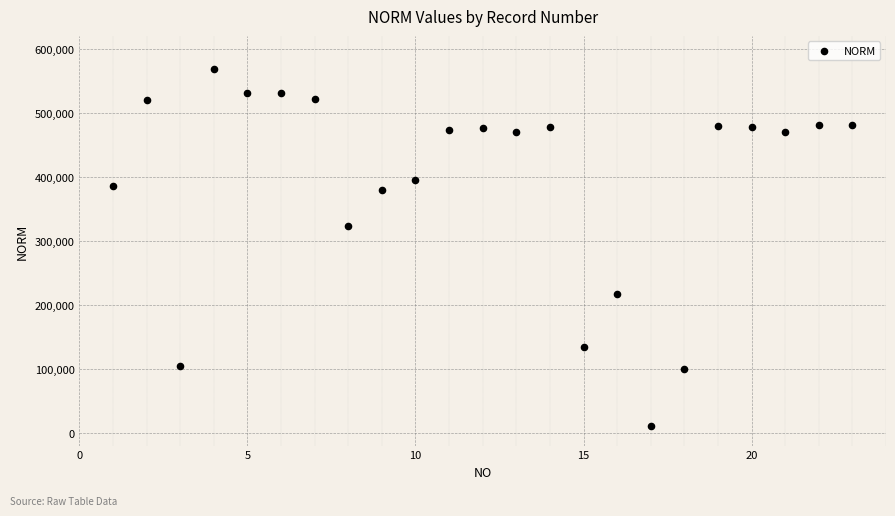

What is the range of X values (max minus min)?

22